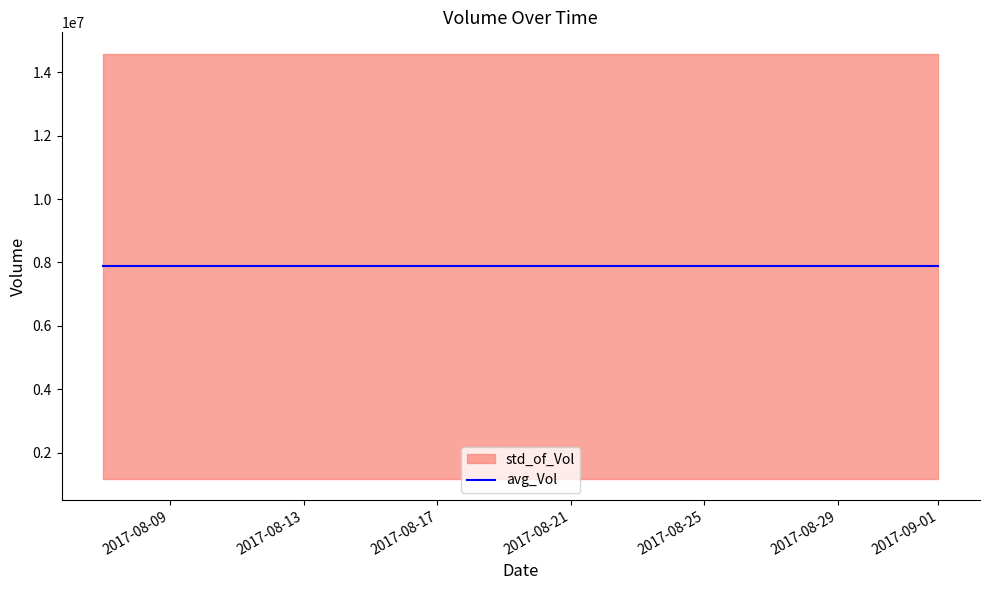

What is the lowest value of the std_of_Vol series?

6707227.2